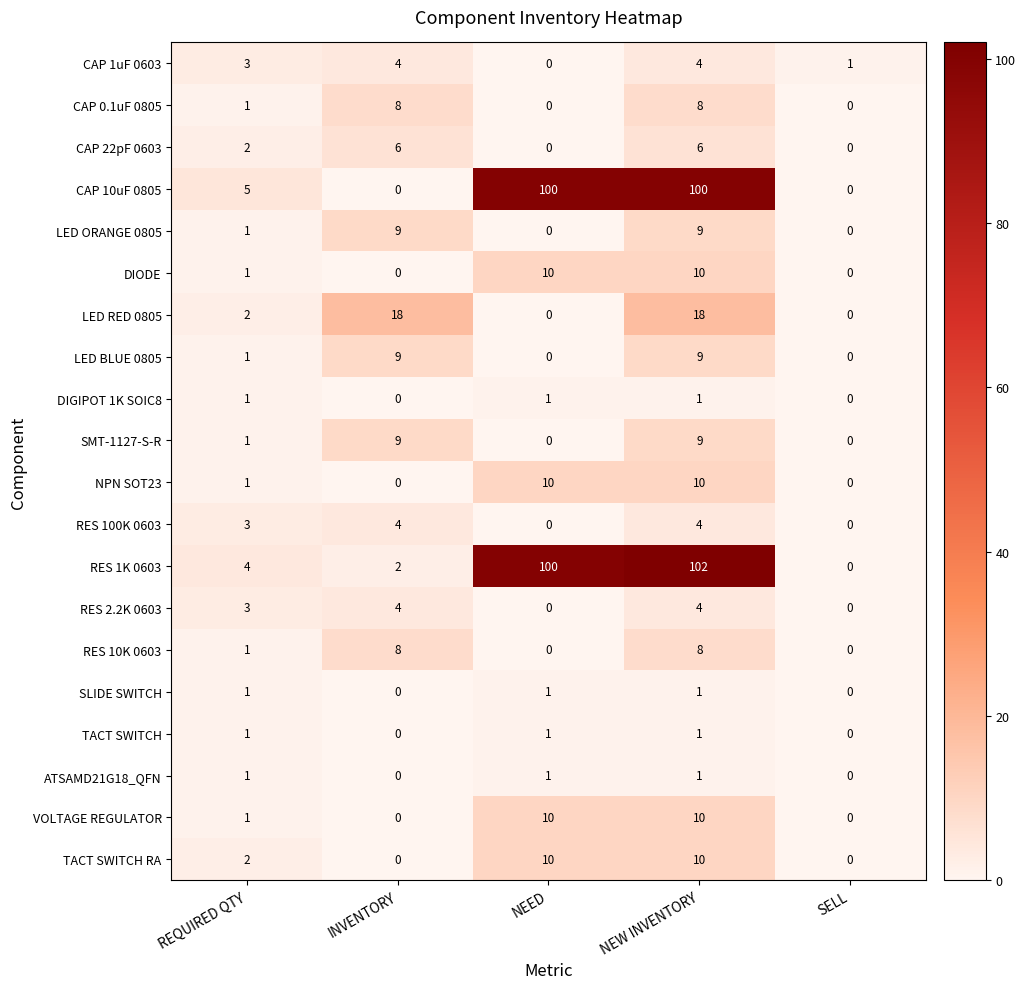

True or false: CAP 1uF 0603 has a value of 3 at REQUIRED QTY.

True